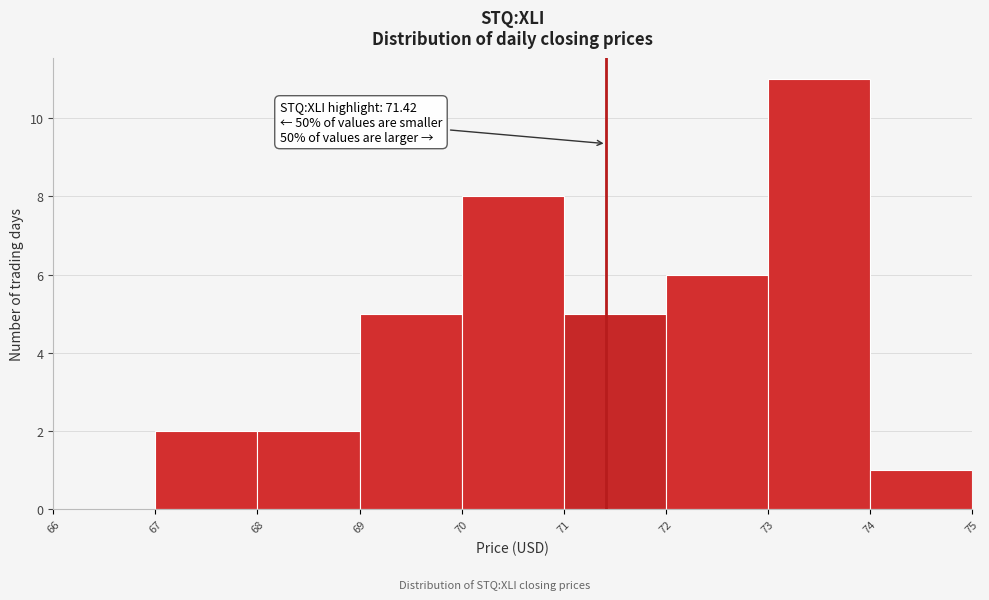

Over which range of the x-axis is the bar tallest?

73 to 74